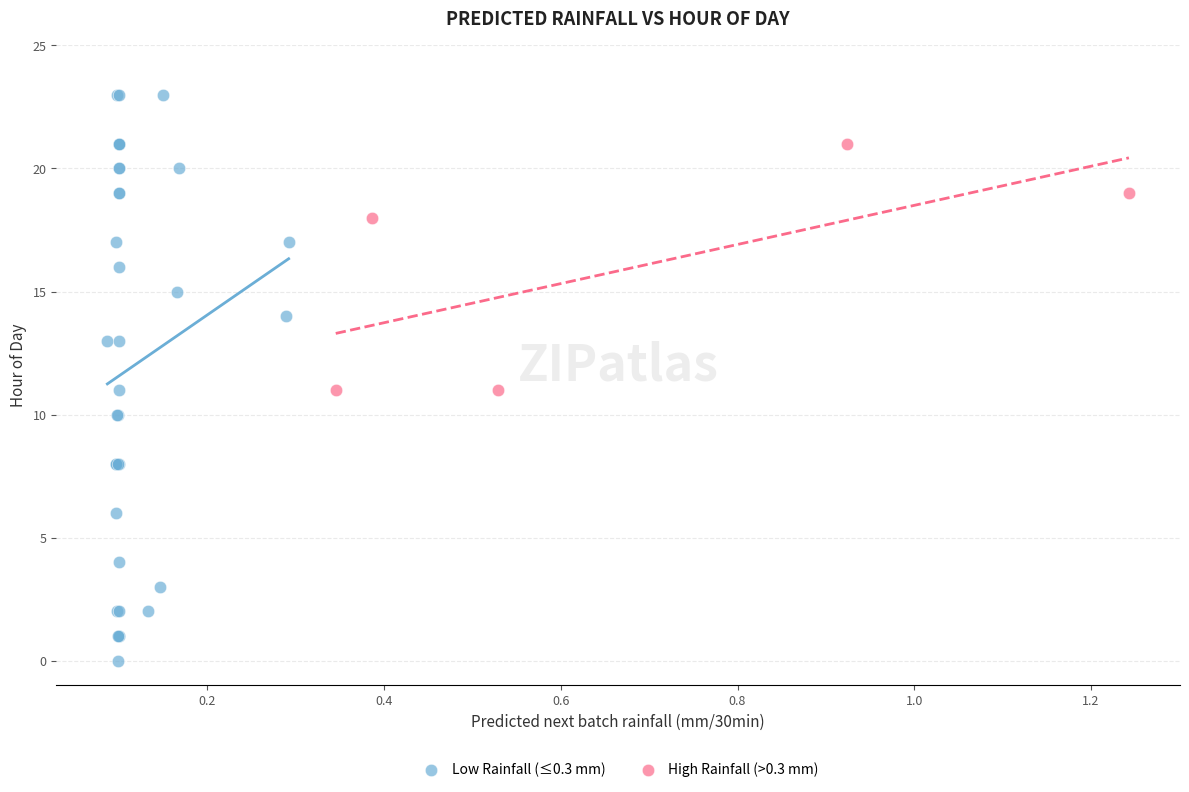

Which series contains the highest Y value?

Low Rainfall (≤0.3 mm)